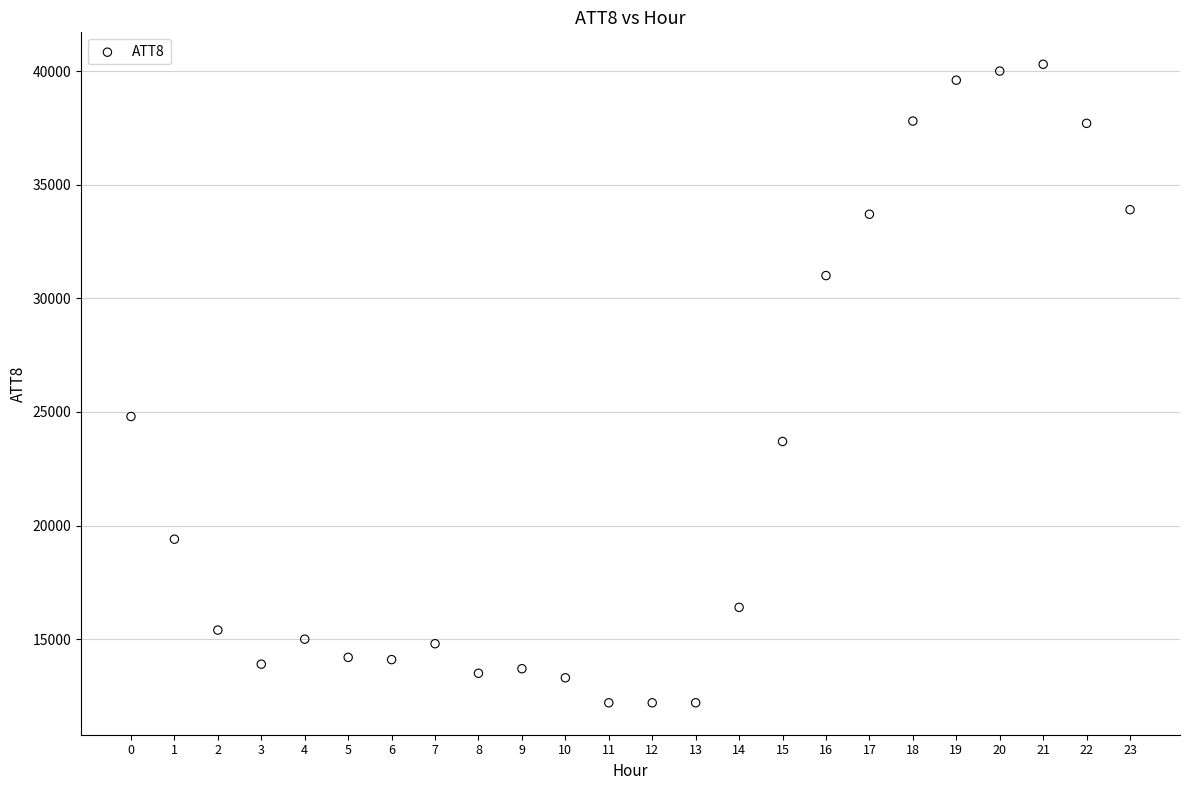

What Y value in the scatter plot is closest to 26250?

24800